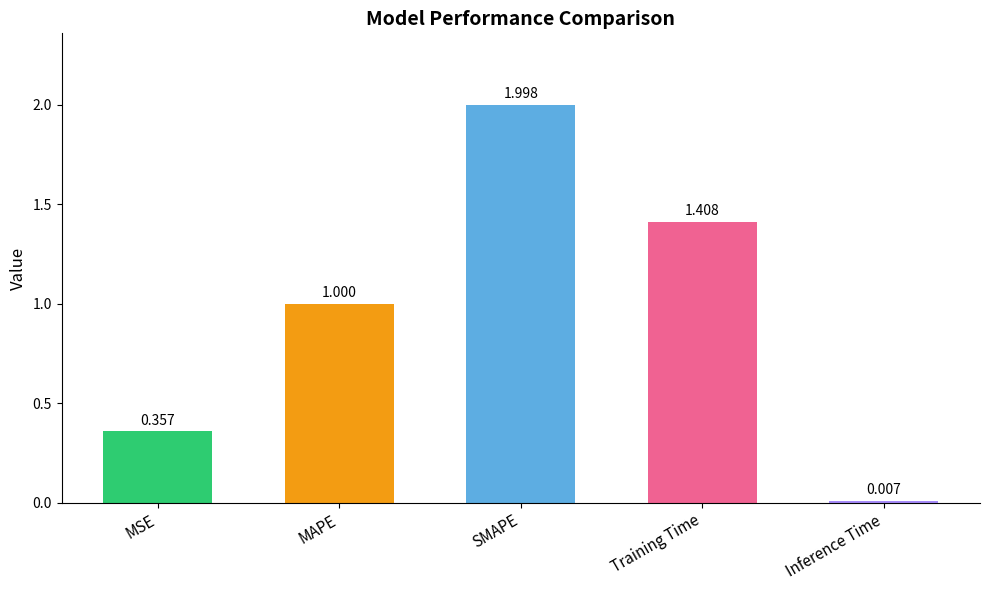

What is the change in value from MSE to Inference Time?

-0.3